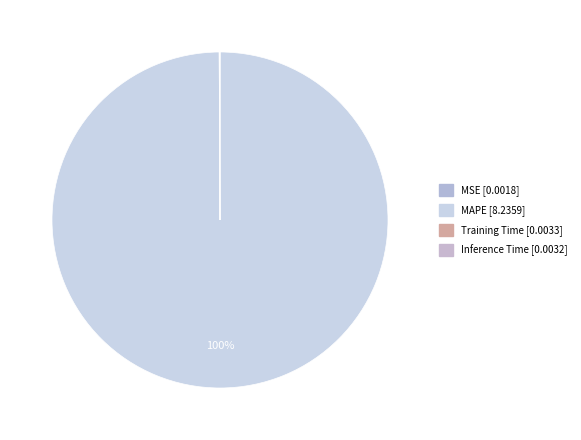

To the nearest percent, what is the average slice percentage?

25%